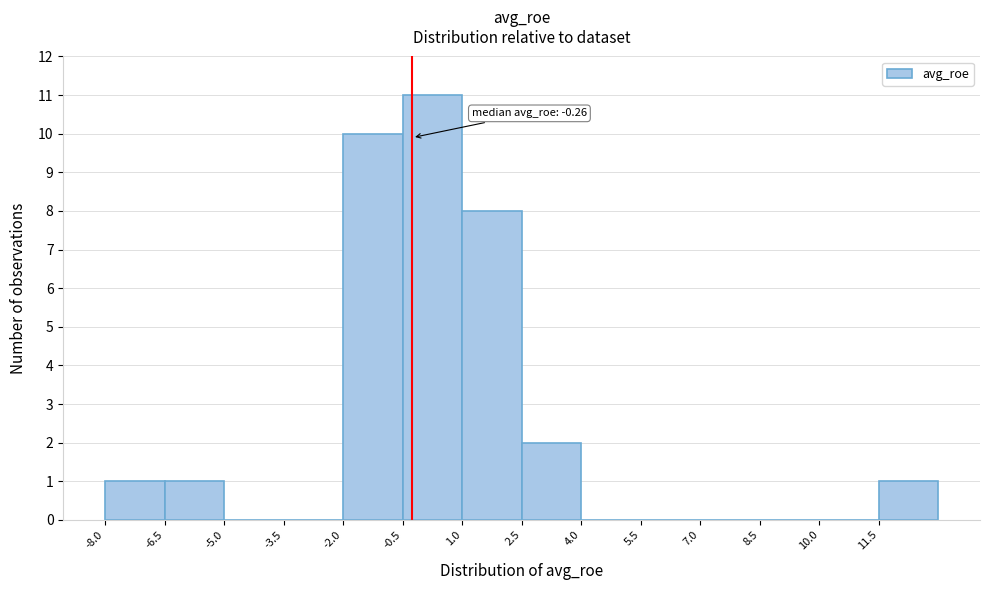

Over which range of the x-axis is the bar tallest?

-0.5 to 1.0